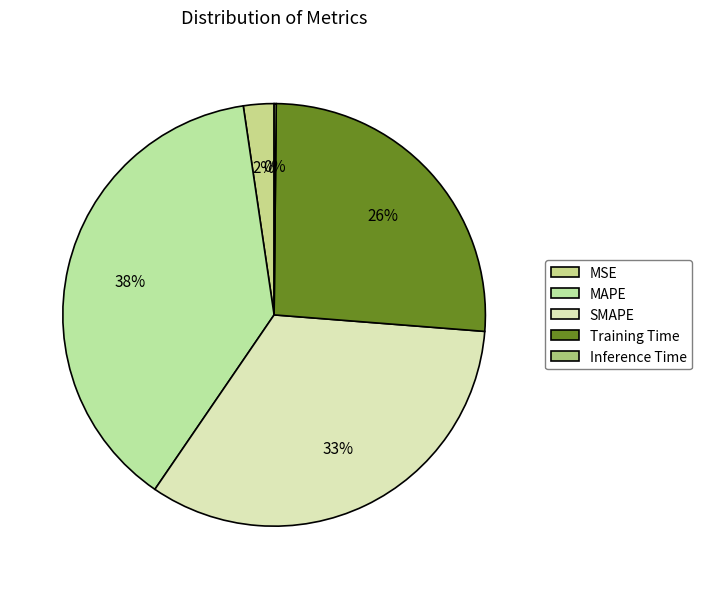

To the nearest percent, what percentage of the pie is MAPE?

38%